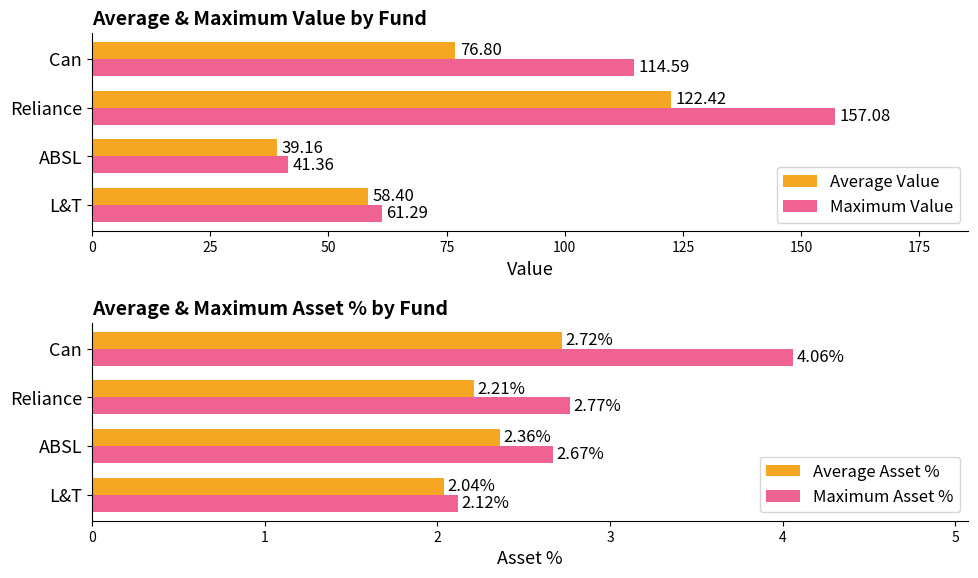

Reading right to left, what are all the values shown in this chart?

Average Value: 76.8	122.4	39.2	58.4
Maximum Value: 114.6	157.1	41.4	61.3
Average Asset %: 2.7	2.2	2.4	2.0
Maximum Asset %: 4.1	2.8	2.7	2.1